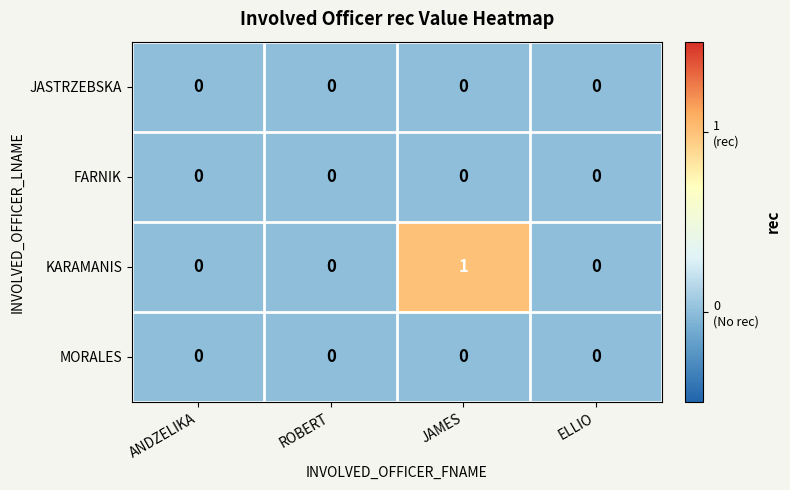

Is it true that JASTRZEBSKA equals 0 at ANDZELIKA?

True